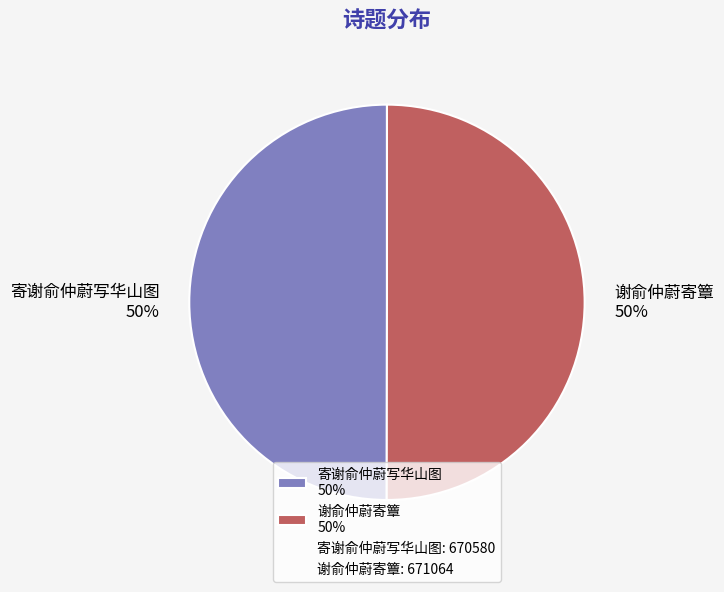

How many slices are in this pie chart?

2